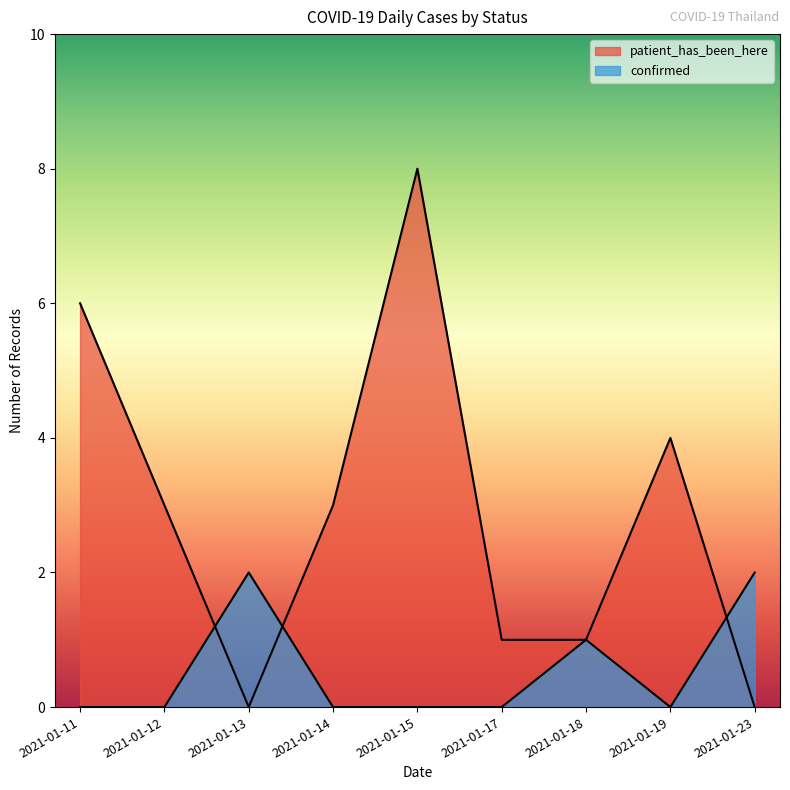

Does the chart display data point markers on the line(s)?

No